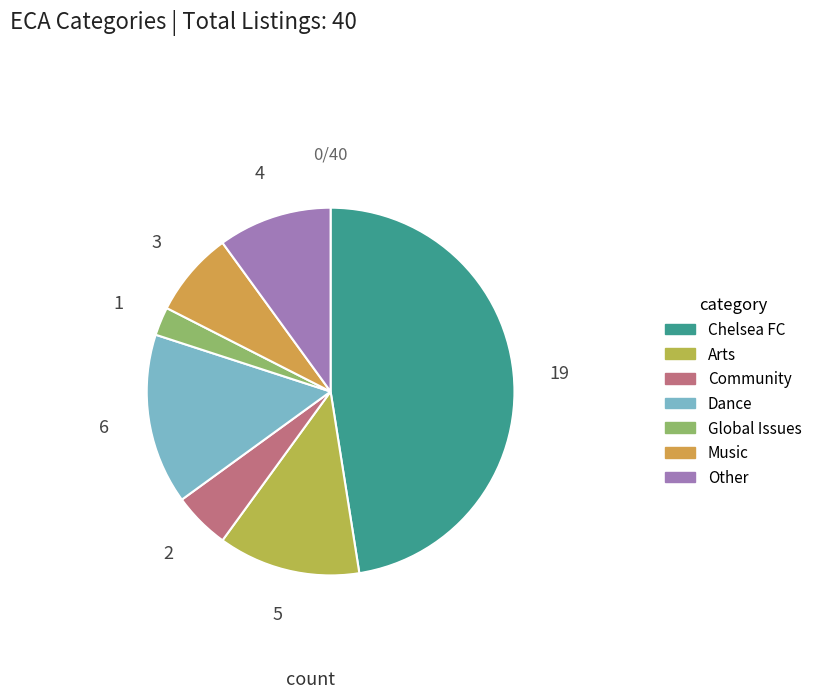

To the nearest percent, what portion does Global Issues represent?

2%